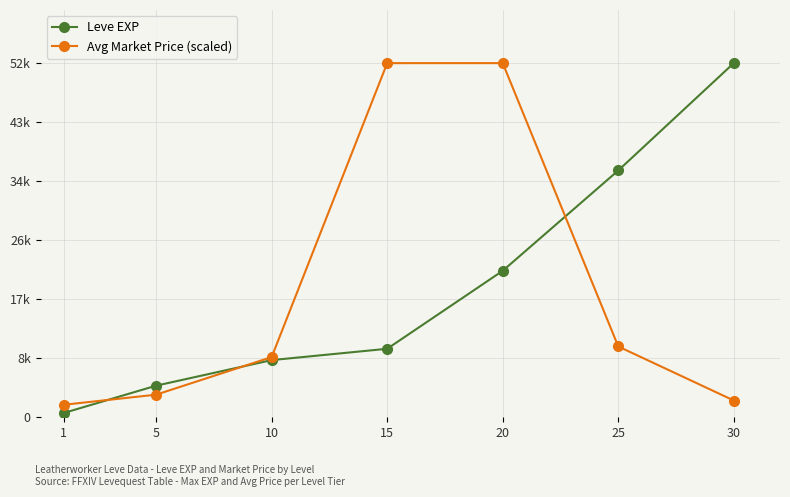

Which series has the largest range (max minus min)?

Leve EXP